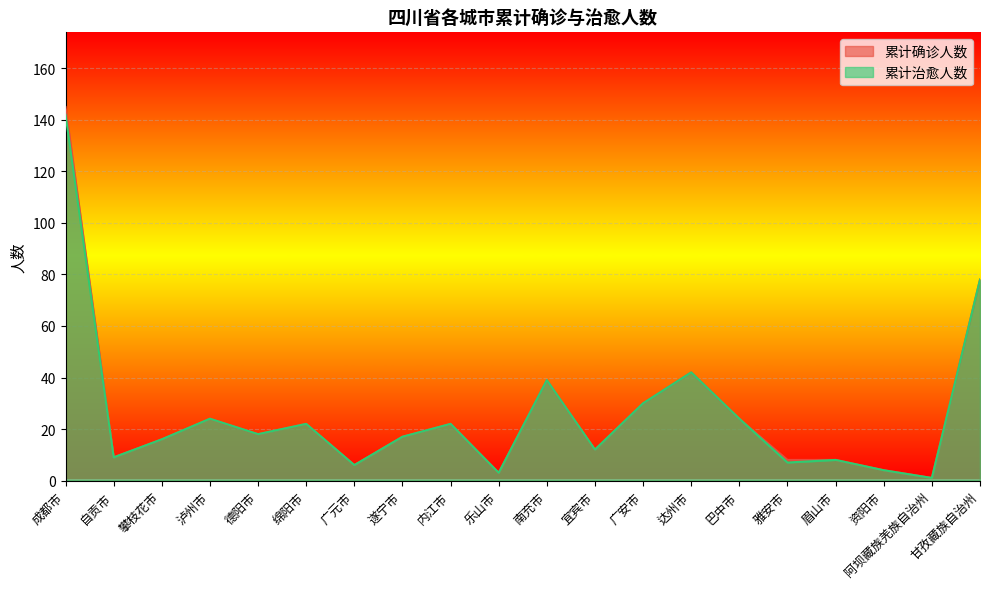

What is the greatest value displayed?

145